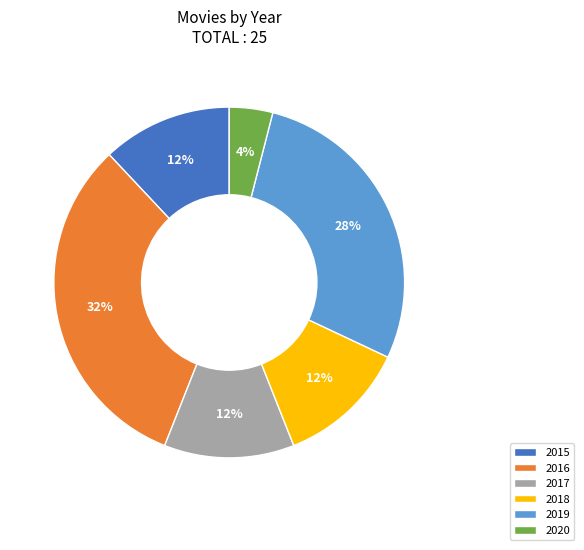

How many slices are in this pie chart?

6